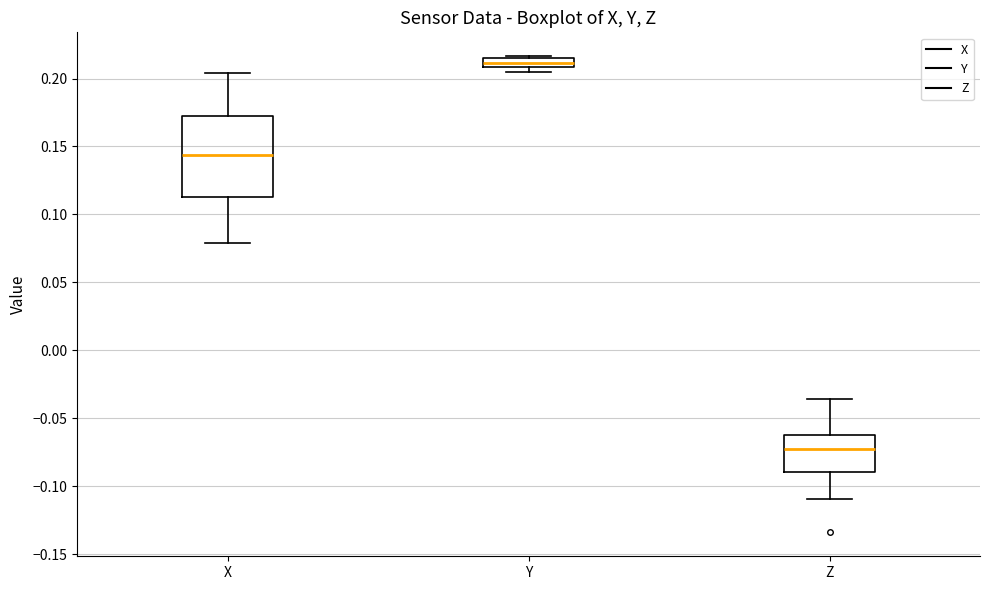

Where is the upper edge of the box for Y on the y-axis? The values are not printed on the chart, so give them approximately, as read against the axis.

0.215